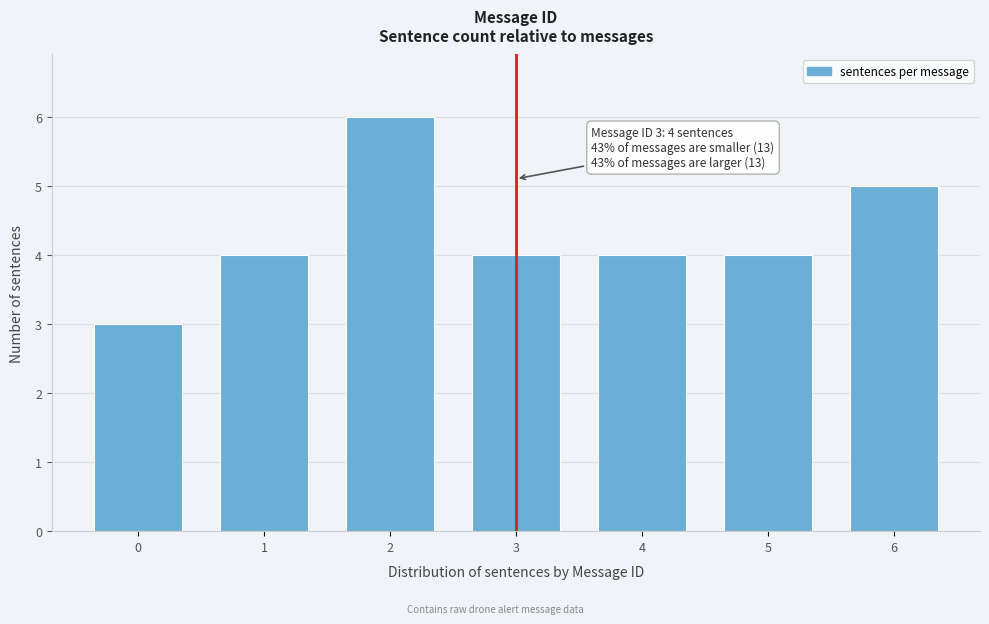

Reading left to right, transcribe all the data shown in this chart.

0=3	1=4	2=6	3=4	4=4	5=4	6=5